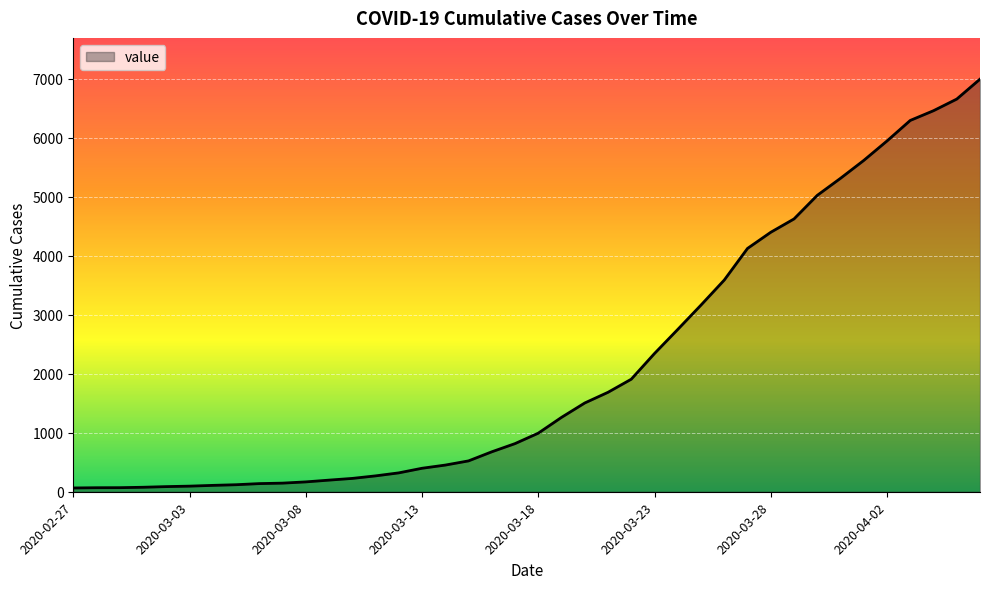

What is the difference between the maximum and minimum values?

6931